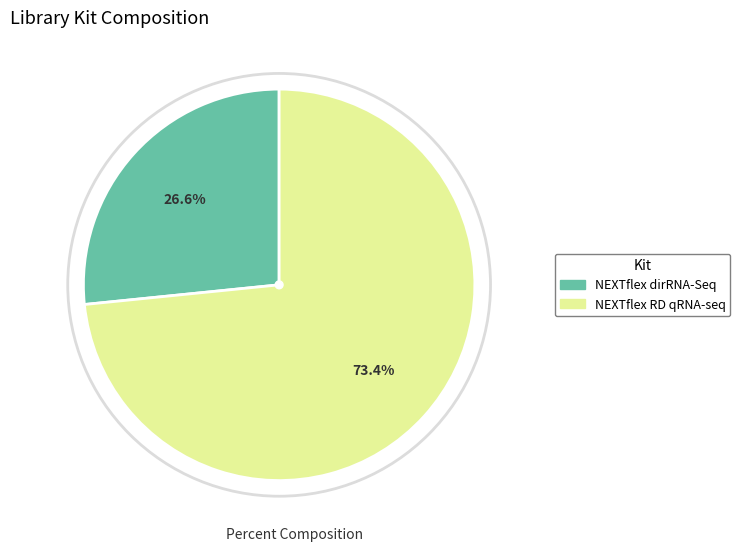

Does any single category account for the majority?

Yes